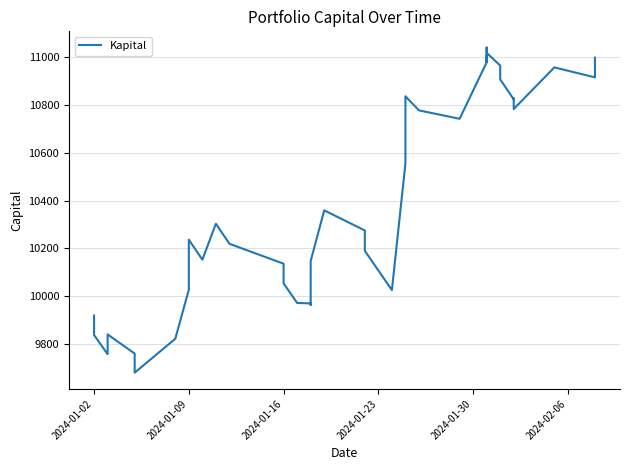

What is the sum of all values?

415873.5